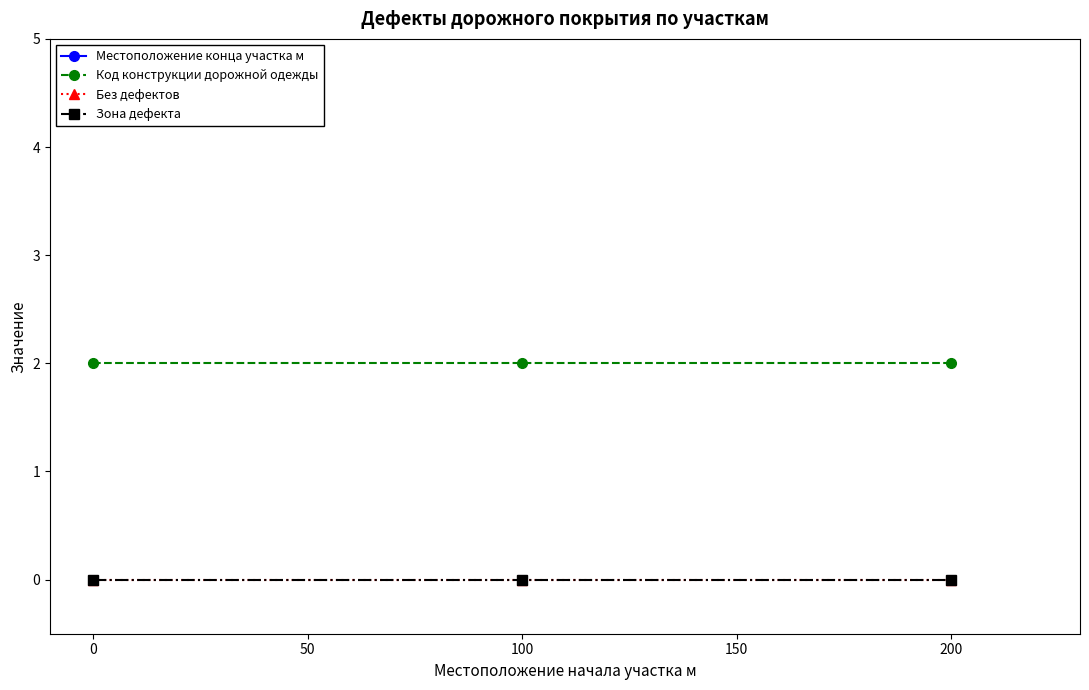

What is the maximum value for Местоположение конца участка м?

223